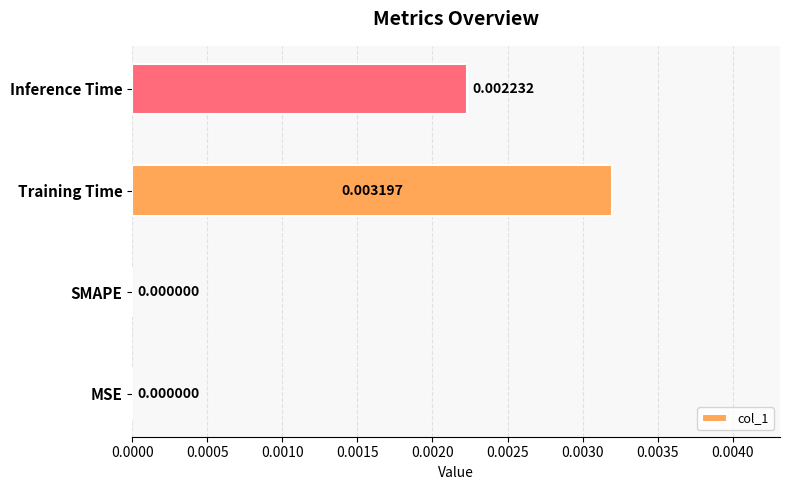

At which category does the chart reach its peak across all series?

Training Time